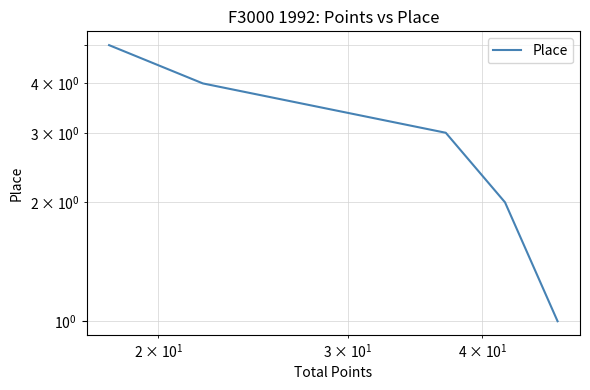

The value at $\mathdefault{10^{1}}$ is 1. True or false?

False